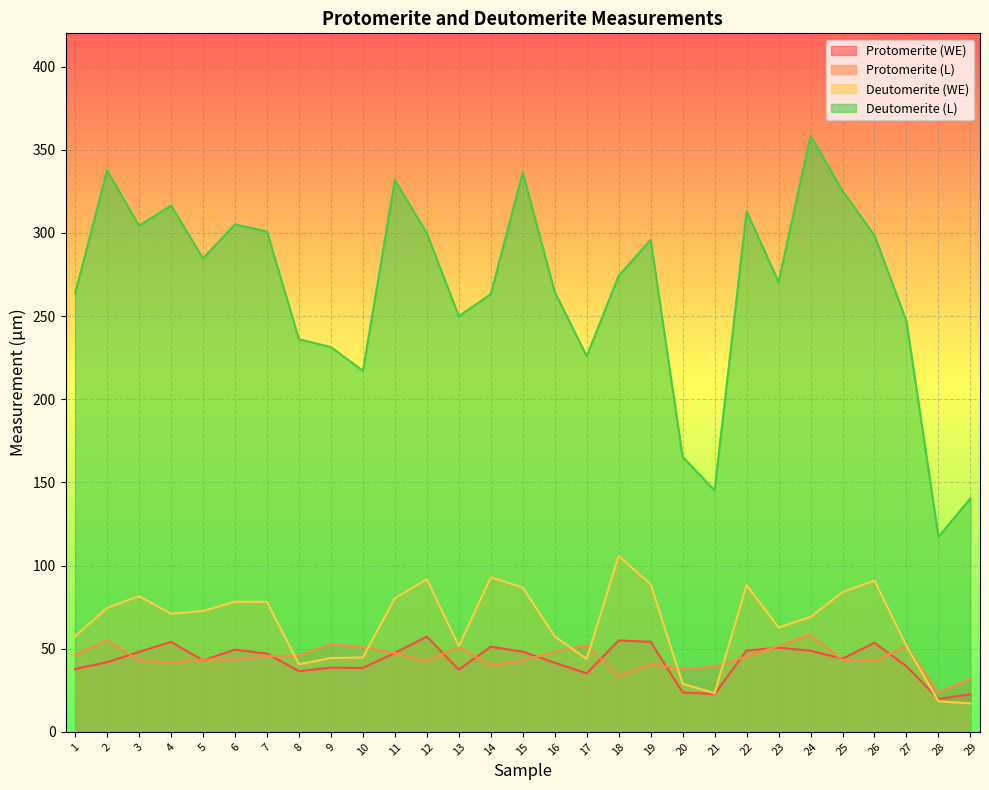

Reading left to right, extract all data points from this chart.

Protomerite (WE): 37.8	41.9	48.1	54.1	43.0	49.4	47.1	36.4	38.6	38.4	47.4	57.2	37.4	51.1	48.2	41.5	35.1	55.0	54.1	23.7	22.7	48.9	50.6	48.7	44.0	53.5	39.4	19.8	22.5
Protomerite (L): 46.1	55.3	42.7	41.7	43.4	43.4	45.4	45.9	52.7	50.9	47.3	42.6	50.8	39.9	42.8	48.1	52.2	33.4	40.7	37.6	39.1	45.3	51.6	58.2	43.0	42.5	51.5	23.5	31.9
Deutomerite (WE): 57.4	74.5	81.5	71.0	72.7	78.2	78.1	40.7	44.4	44.8	80.3	91.7	51.5	92.8	86.8	57.4	43.8	105.7	88.7	28.9	23.2	88.2	62.7	69.1	84.0	90.9	51.6	18.4	17.1
Deutomerite (L): 263.6	337.6	304.3	316.5	284.7	305.1	300.9	236.0	231.4	217.1	331.7	299.9	249.9	263.2	336.2	264.4	225.9	274.1	295.9	165.3	145.1	313.1	270.4	358.4	325.3	298.4	246.9	117.3	140.3